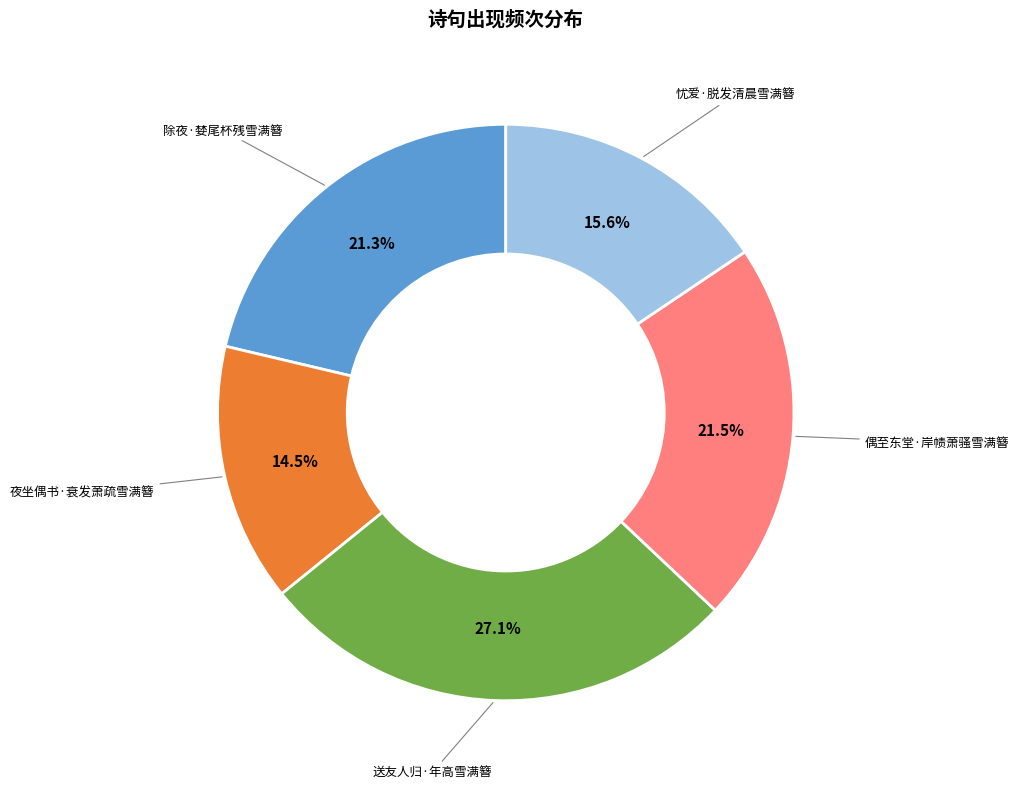

Count the number of slices in the pie.

5